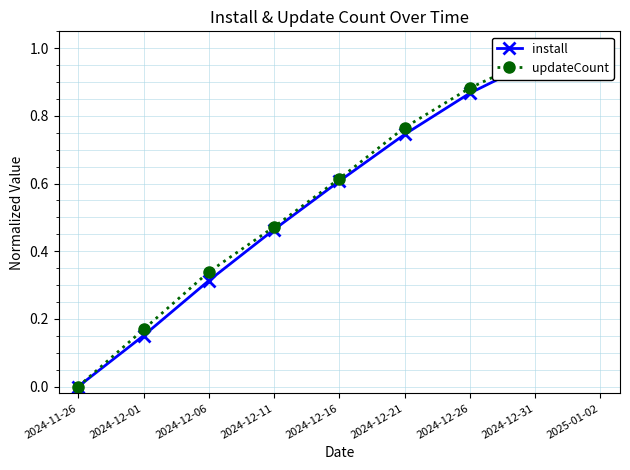

Between 2024-11-26 and 2024-12-16, which series saw the biggest shift?

updateCount